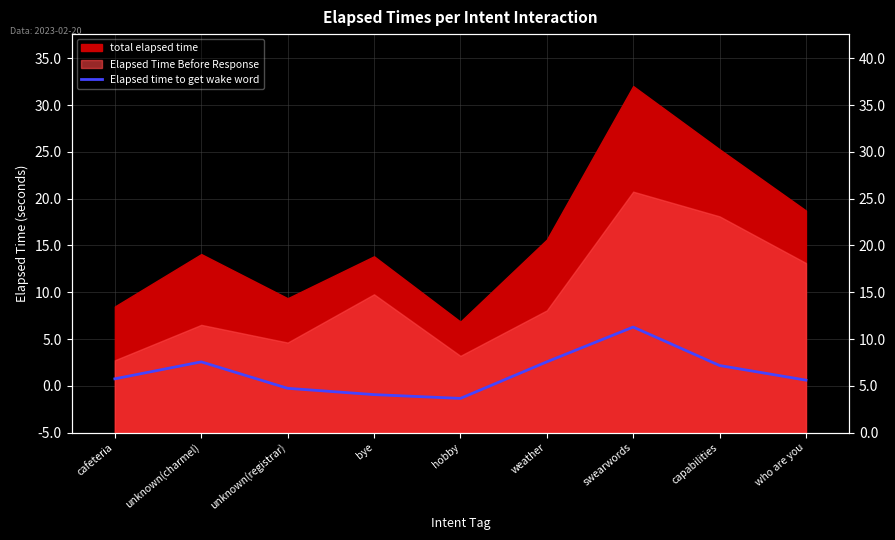

At which category does the data reach its first local peak?

unknown(charmel)